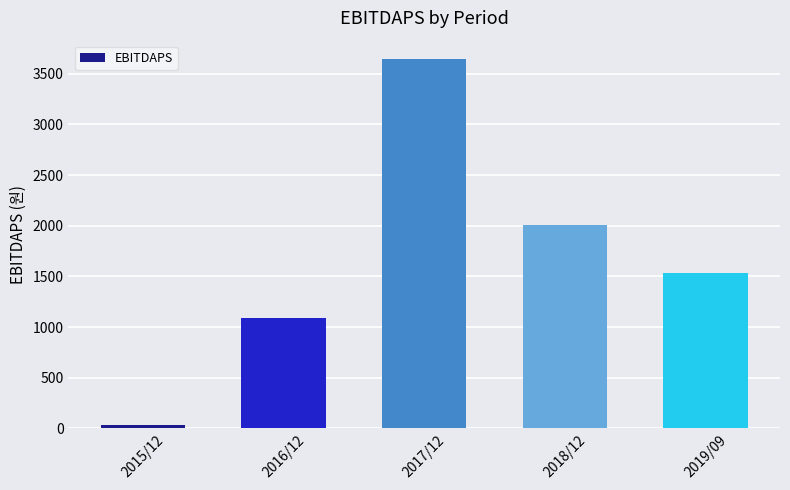

Approximately how many times larger is the value at 2017/12 compared to 2015/12?

101.2